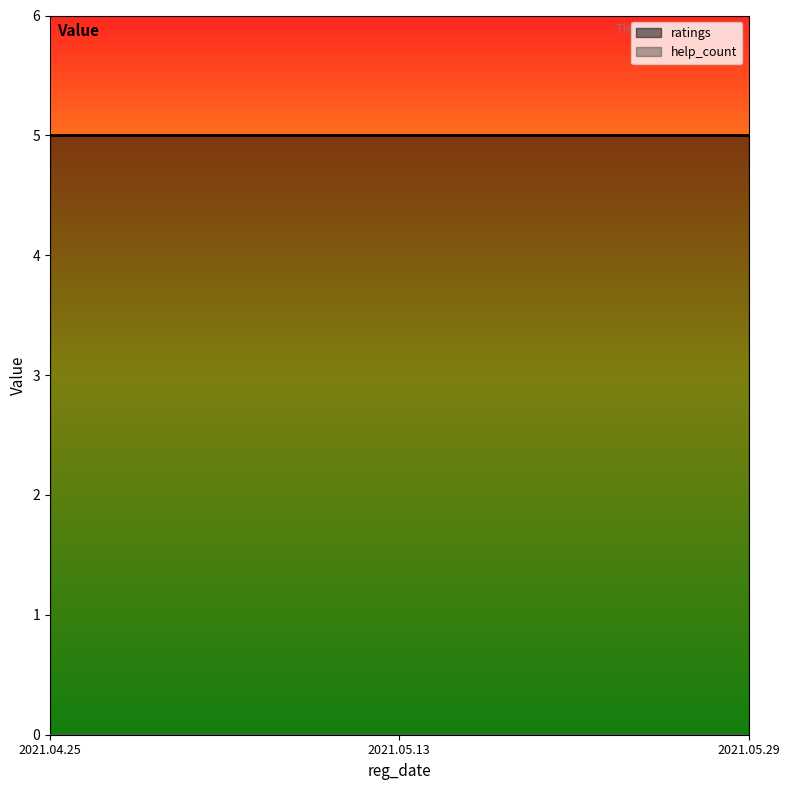

What is the label of the 1st point from the left?

2021.04.25